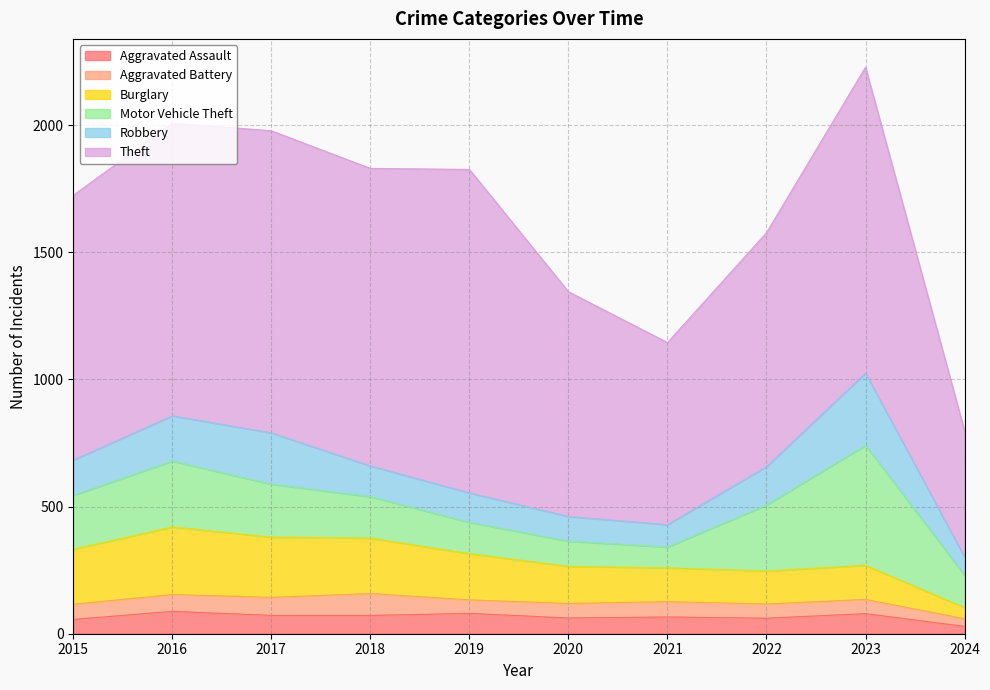

At which category does Motor Vehicle Theft reach its first local valley?

2021